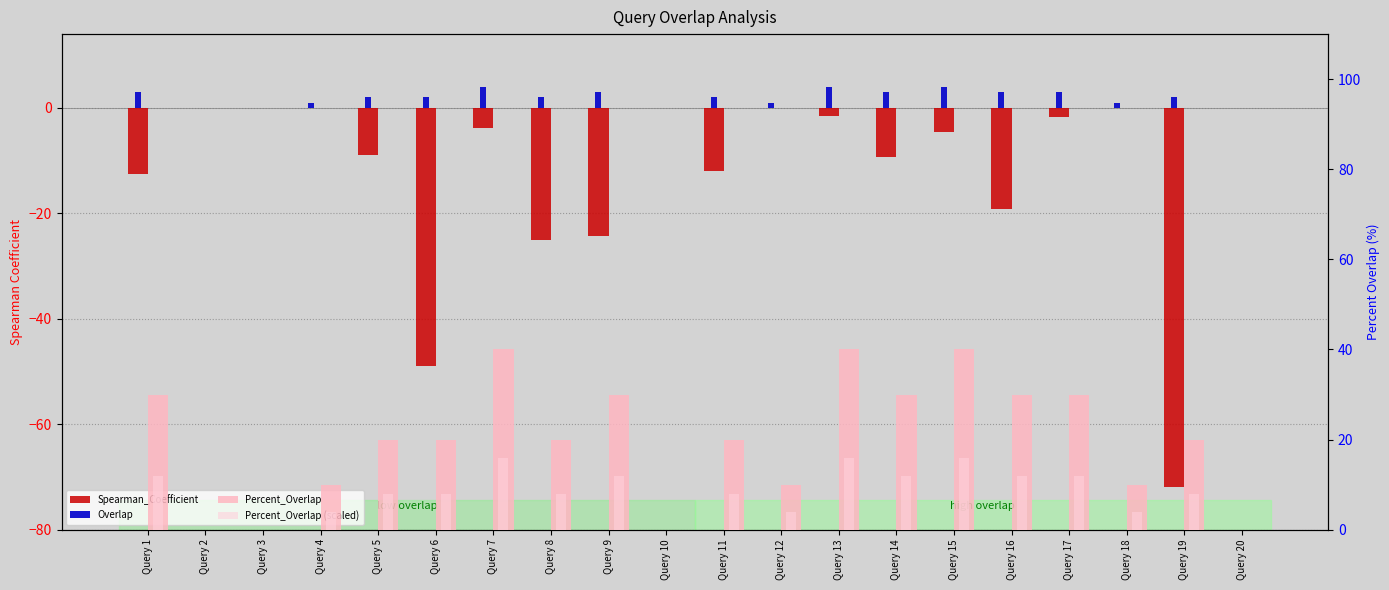

What is the greatest value displayed?

40.0